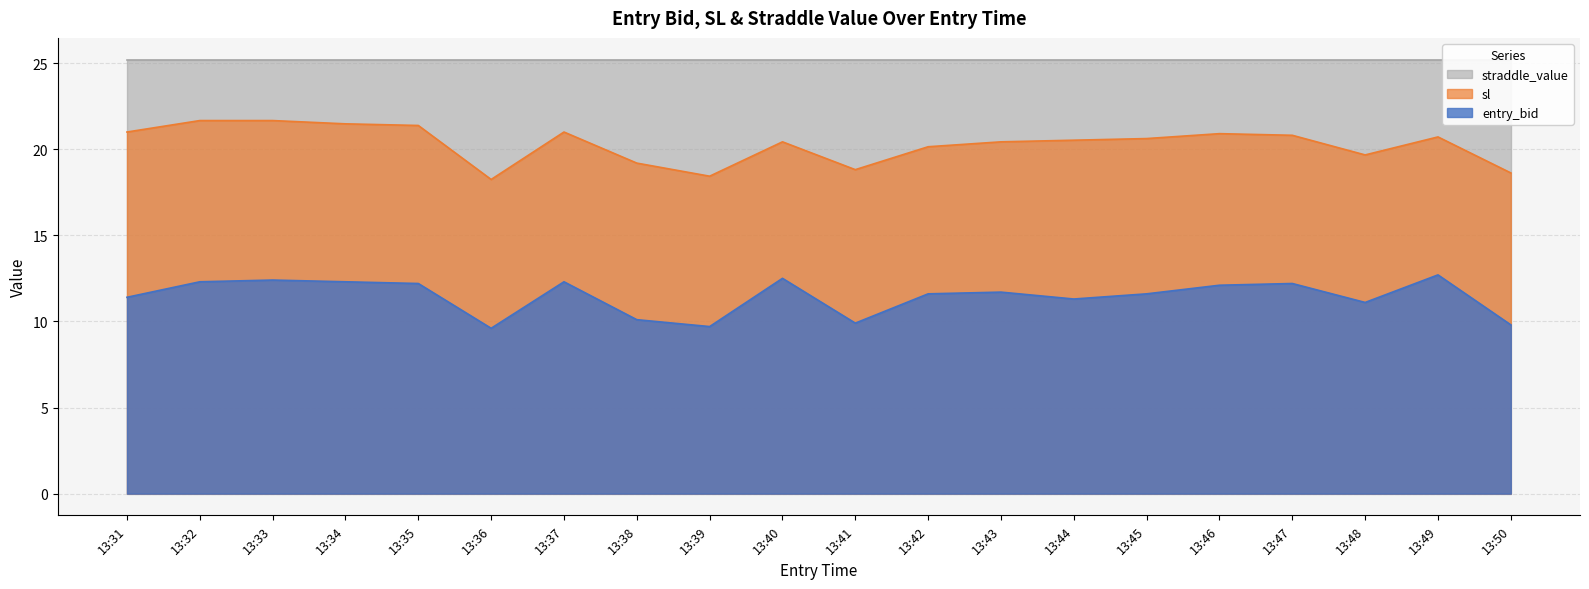

The value of sl at 13:42 is 27.6. True or false?

False